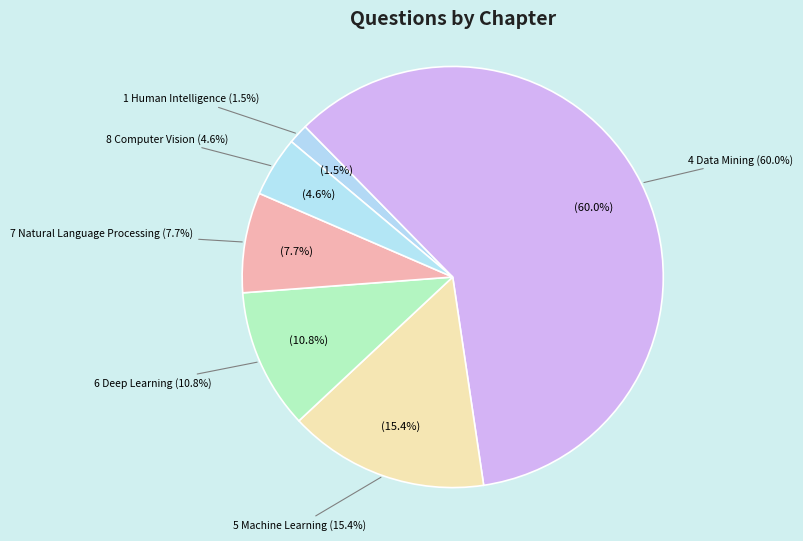

Rank the categories by value from highest to lowest.

4 Data Mining, 5 Machine Learning, 6 Deep Learning, 7 Natural Language Processing, 8 Computer Vision, 1 Human Intelligence